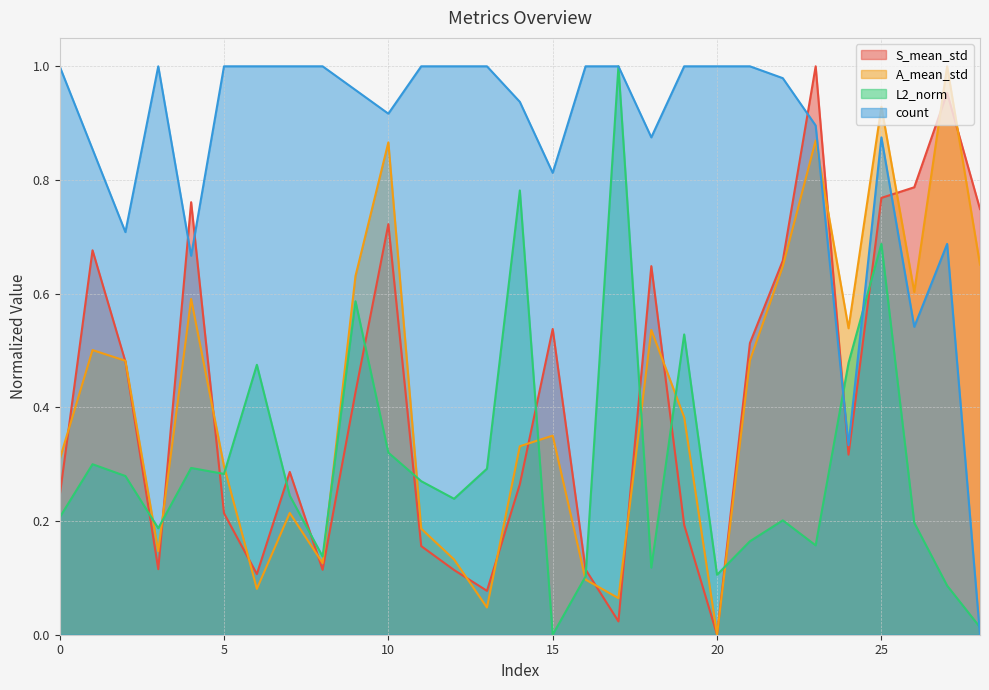

What value does the L2_norm series have at 6?

0.5